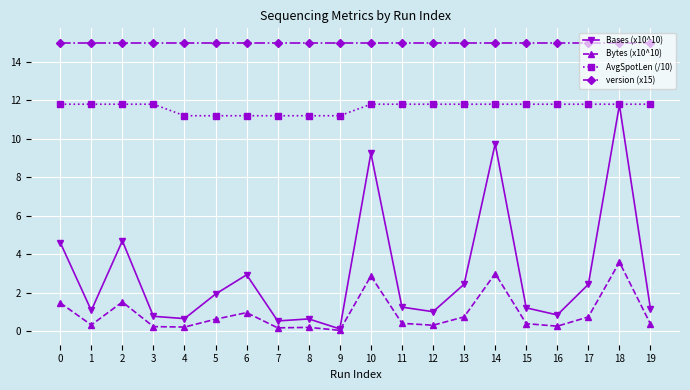

Rank the series at 5 from highest to lowest value.

version (x15), AvgSpotLen (/10), Bases (x10^10), Bytes (x10^10)